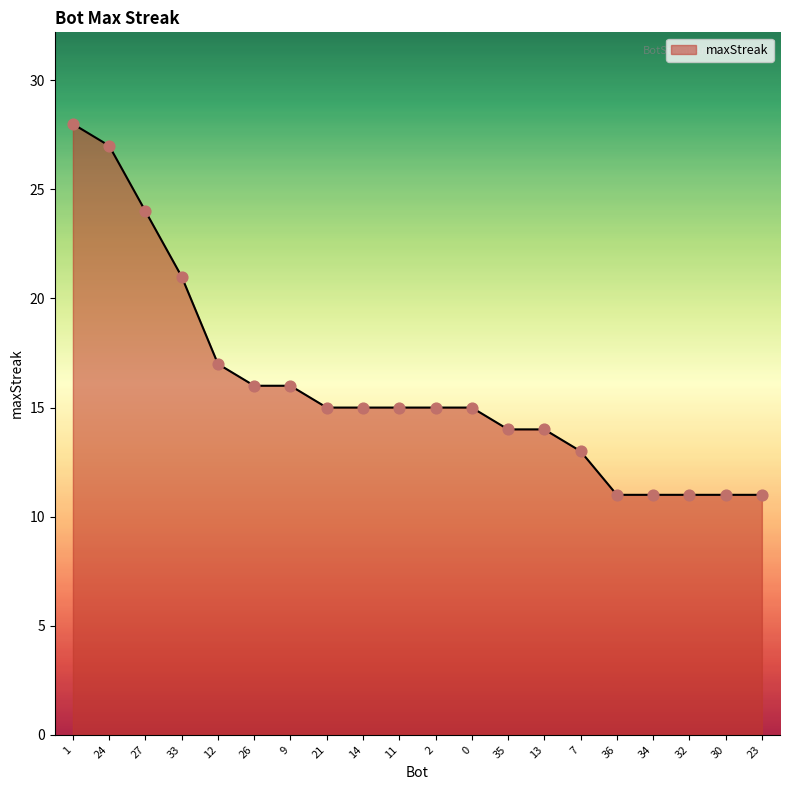

Between 1 and 34, which is larger?

1